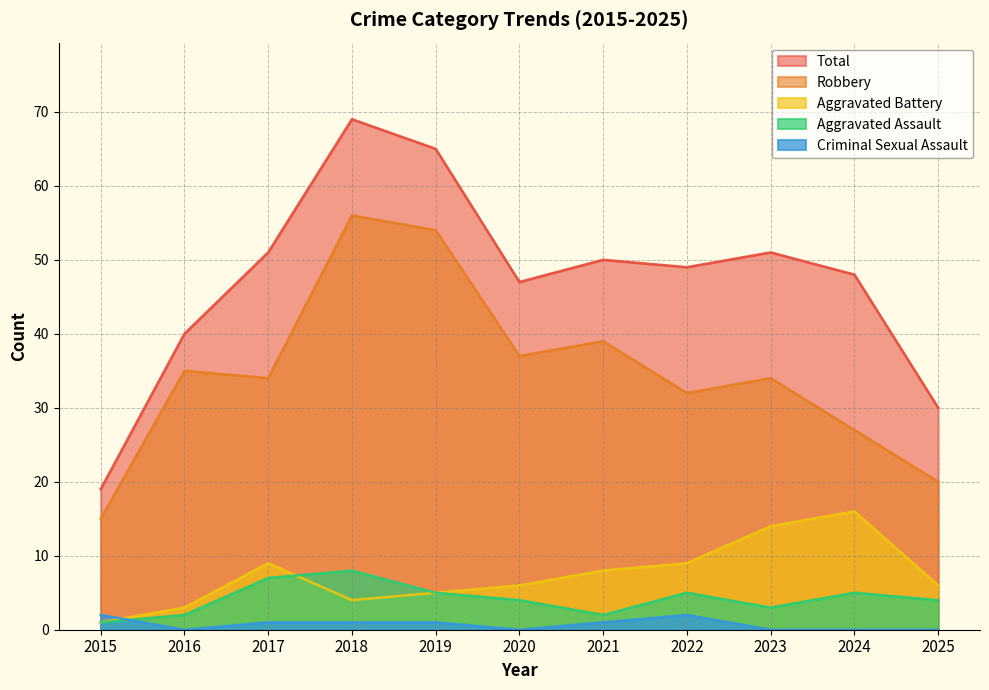

How many series are shown in this chart?

5